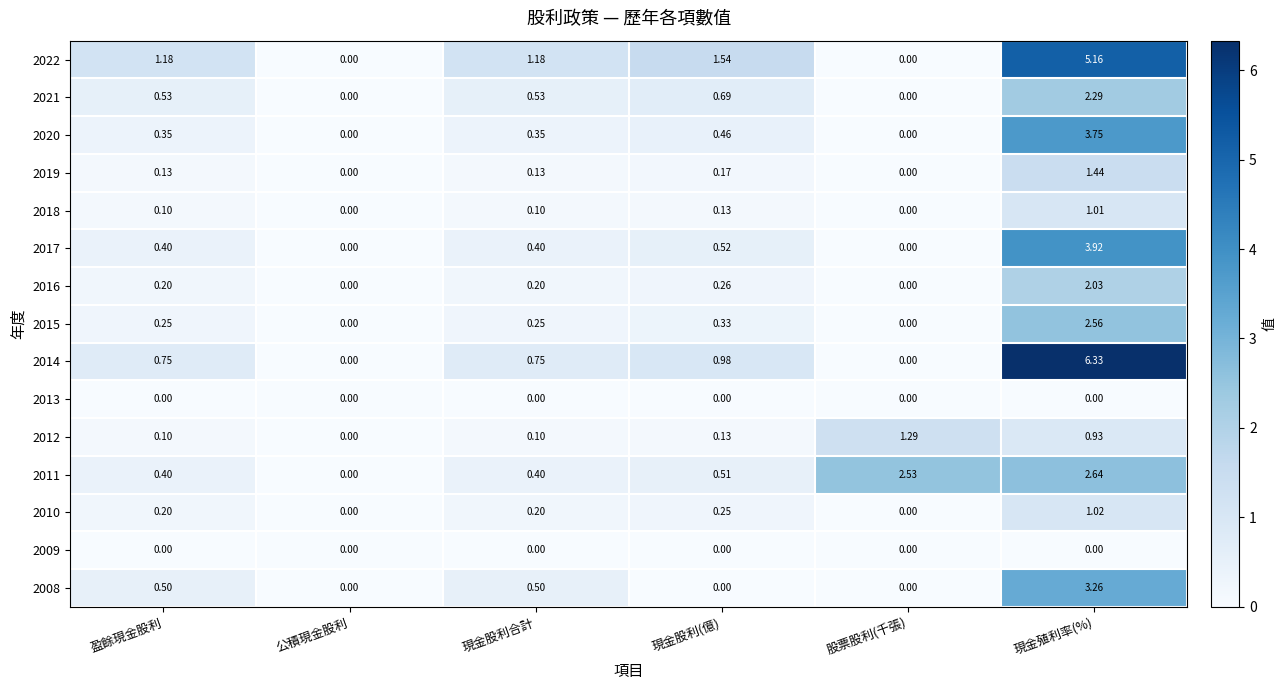

At which label does 2022 first exceed 1?

盈餘現金股利